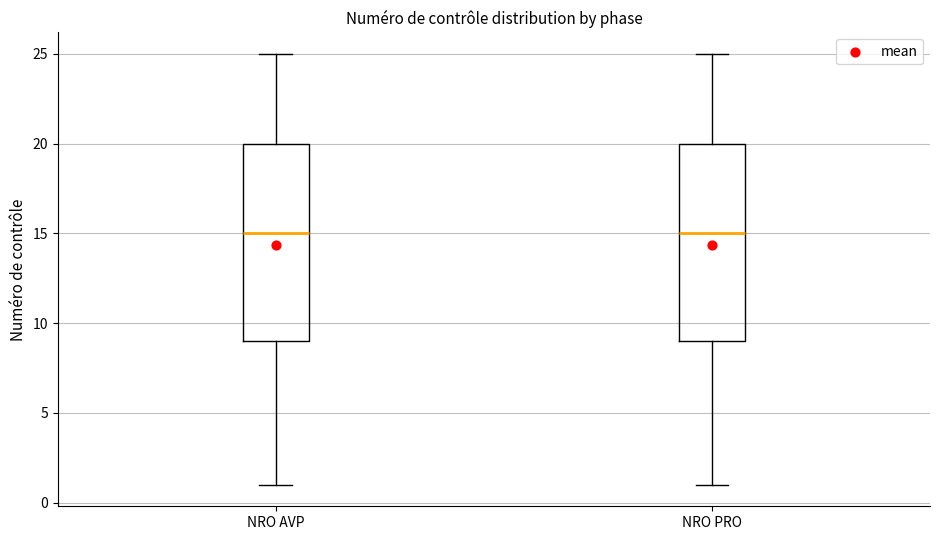

Reading left to right, transcribe this box plot: for each box, give where its median line is, the range the box spans, and where its two whiskers end, as read against the y-axis. The values are not printed on the chart, so give them approximately, as read against the axis.

NRO AVP: median 15, box 9 to 20, whiskers 1 to 25
NRO PRO: median 15, box 9 to 20, whiskers 1 to 25